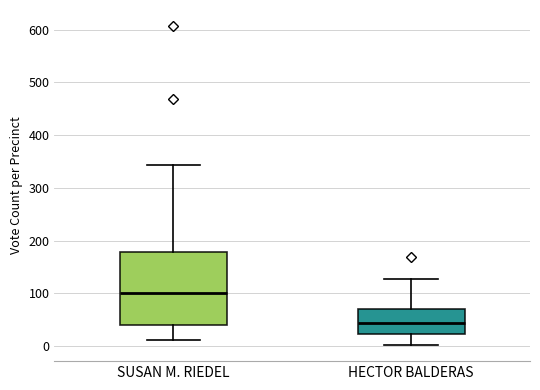

Reading left to right, transcribe this box plot: for each box, give where its median line is, the range the box spans, and where its two whiskers end, as read against the y-axis. The values are not printed on the chart, so give them approximately, as read against the axis.

SUSAN M. RIEDEL: median 100, box 40 to 180, whiskers 10 to 340
HECTOR BALDERAS: median 40, box 20 to 70, whiskers 0 to 130